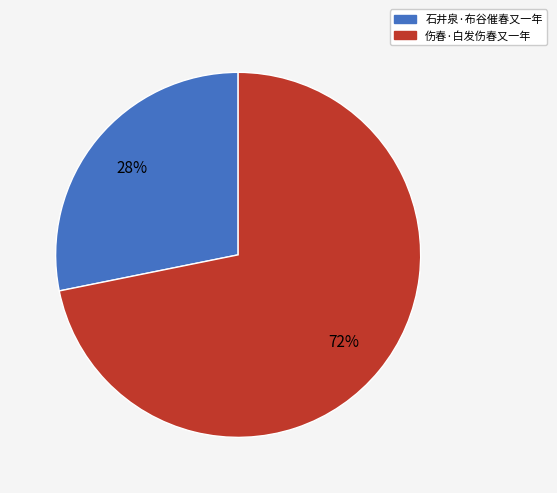

To the nearest percent, what is the difference between the largest and smallest slice percentages?

44%